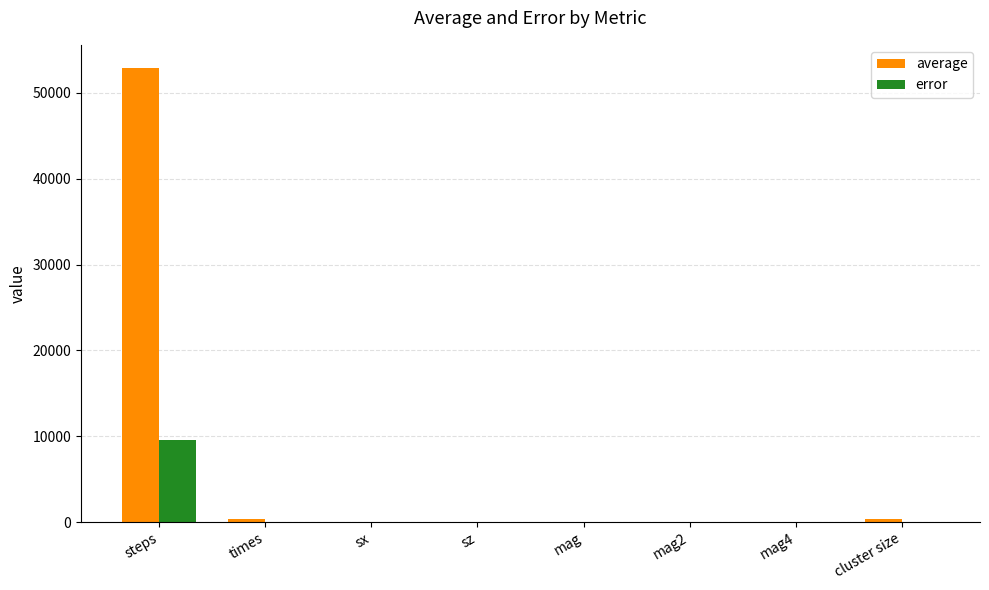

How many groups of bars are there?

8